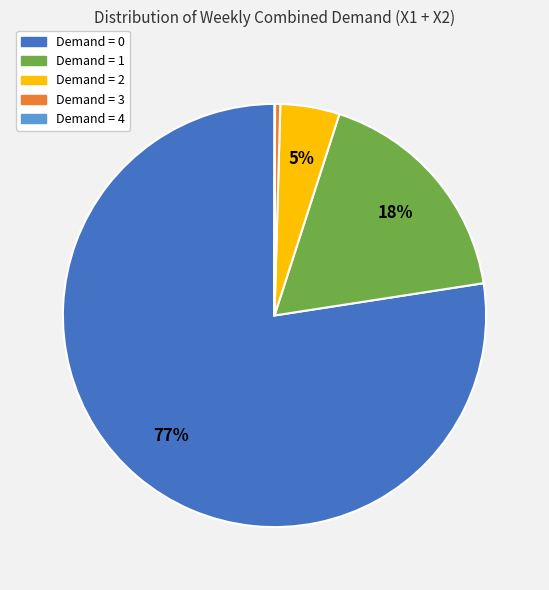

To the nearest percent, what is the combined percentage of Demand = 0 and Demand = 1?

95%